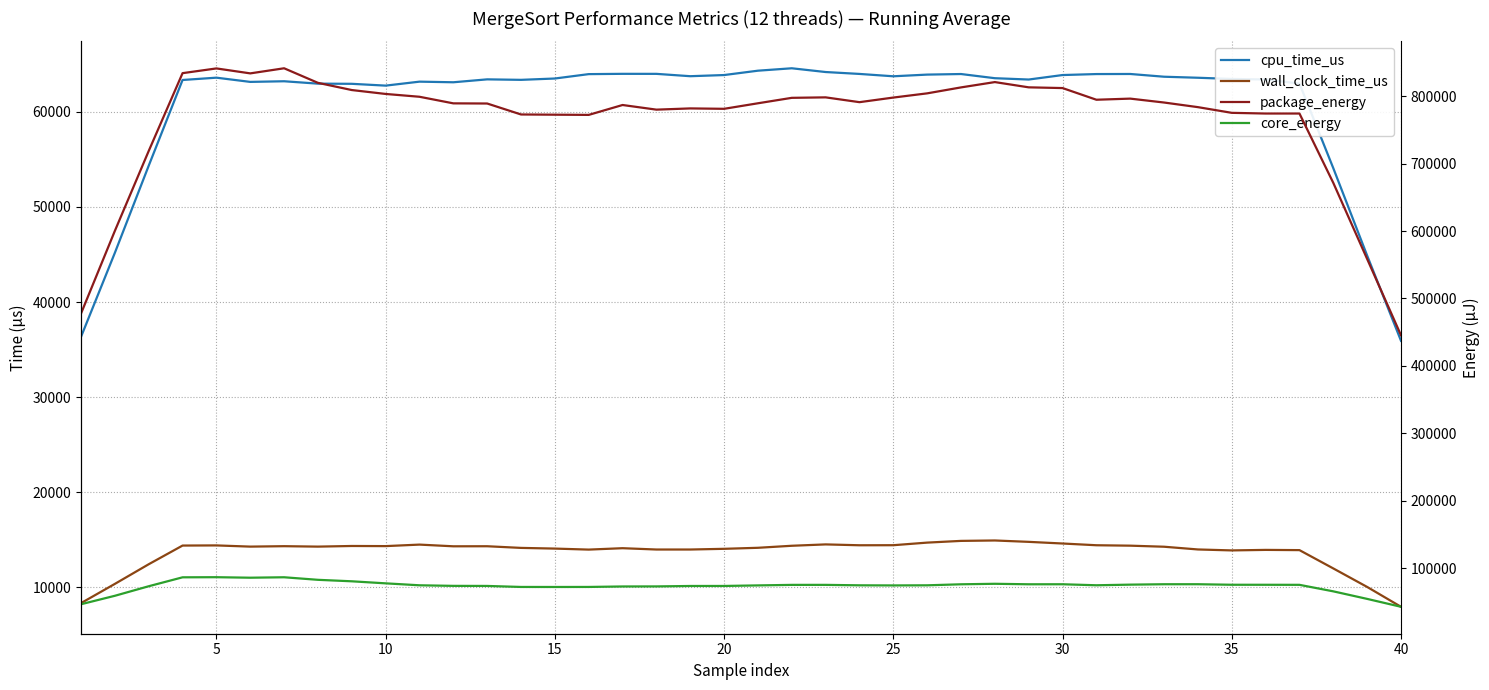

What are all the series names shown in the legend?

cpu_time_us, wall_clock_time_us, package_energy, core_energy